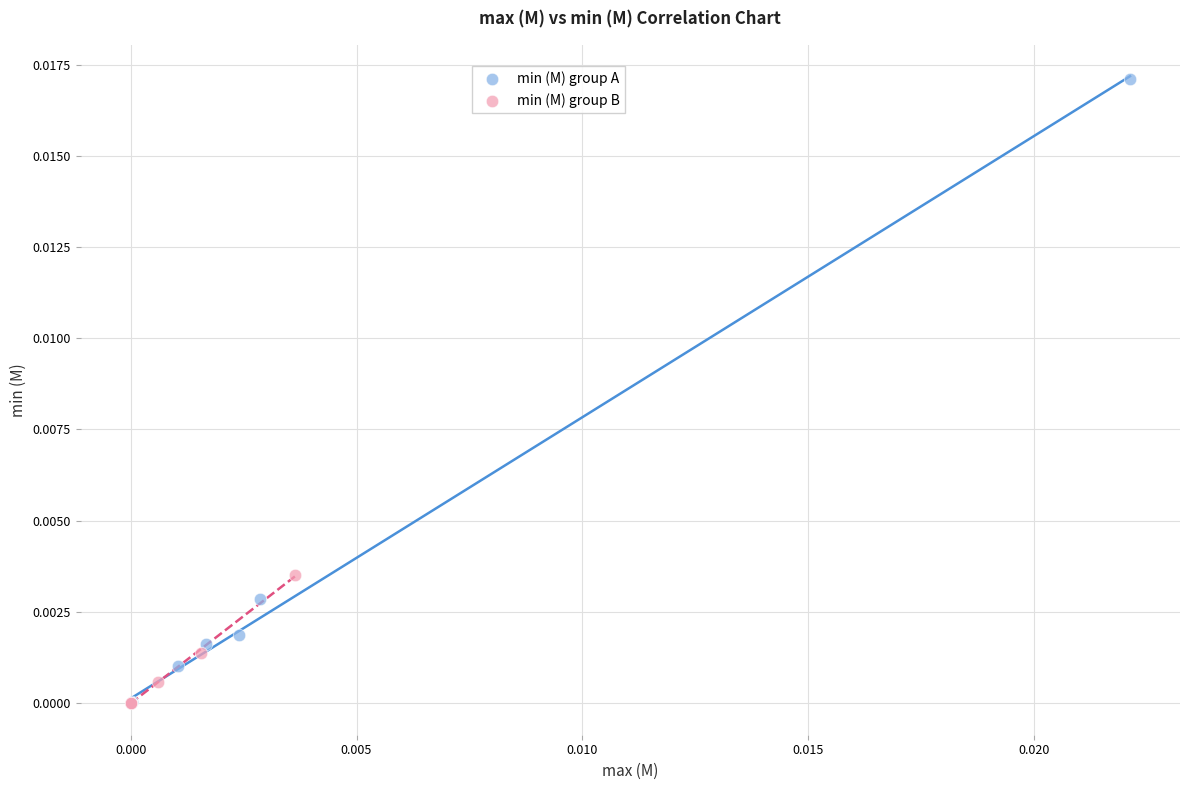

What are all the series names shown in the legend?

min (M) group A, min (M) group B